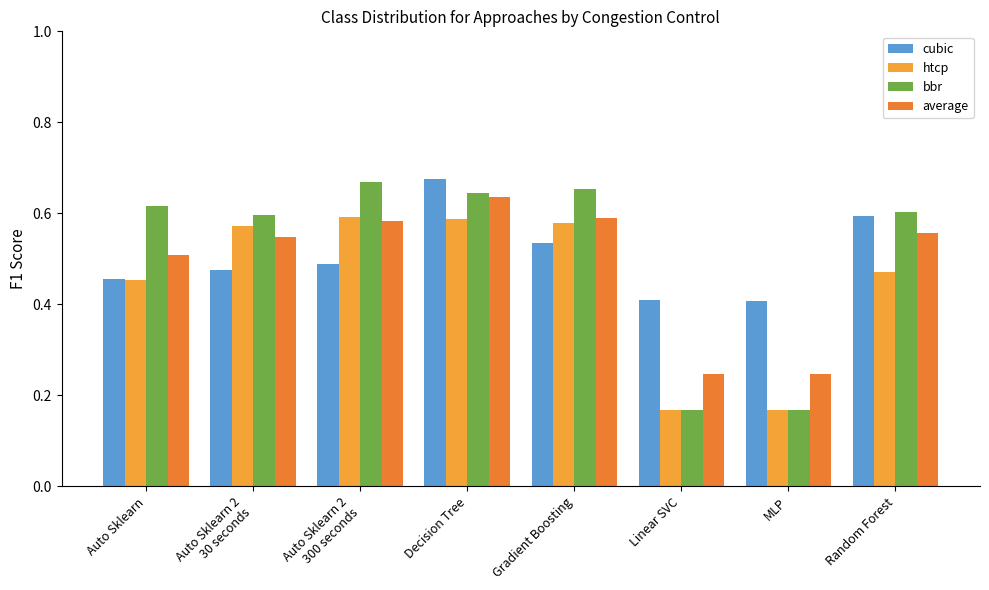

Which series has the largest total across all categories?

bbr